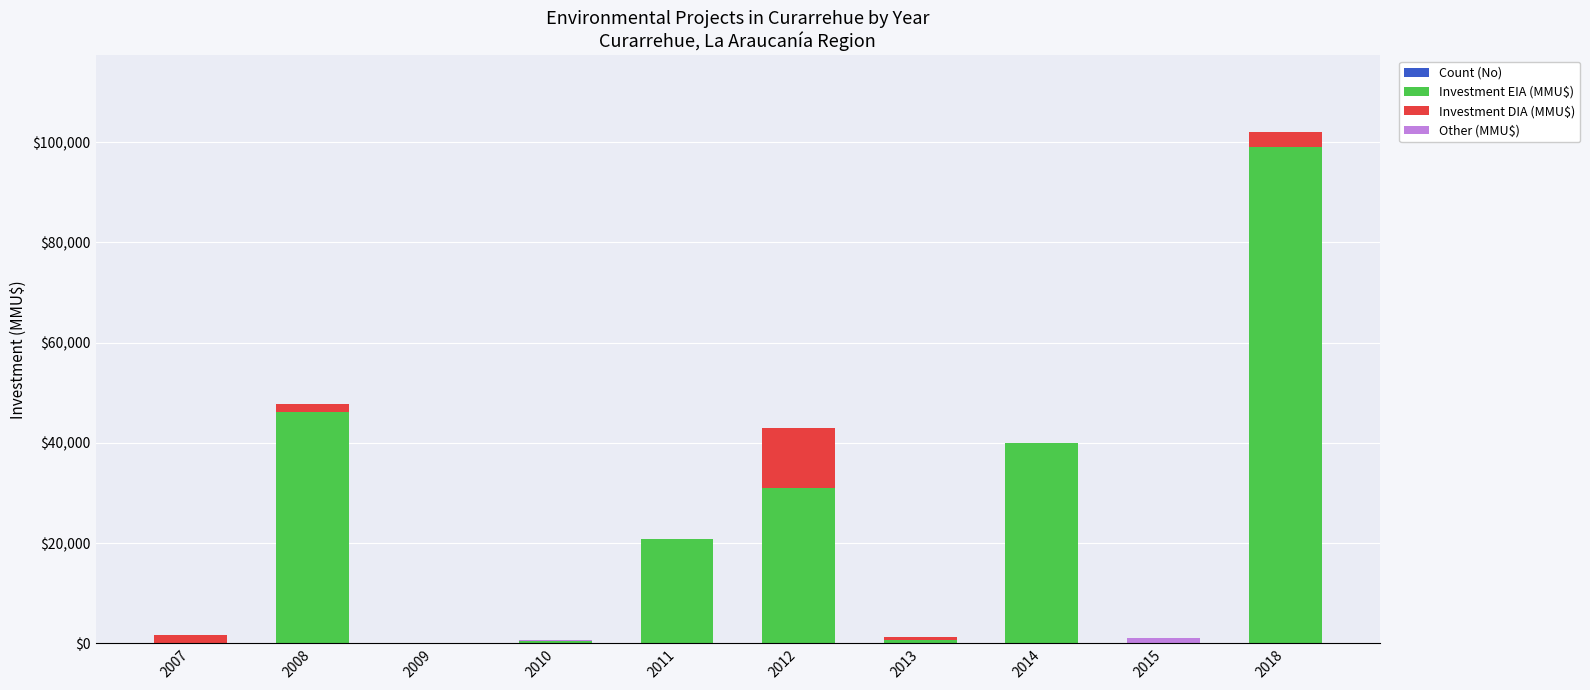

Are the bars grouped side by side (vs. stacked)?

No